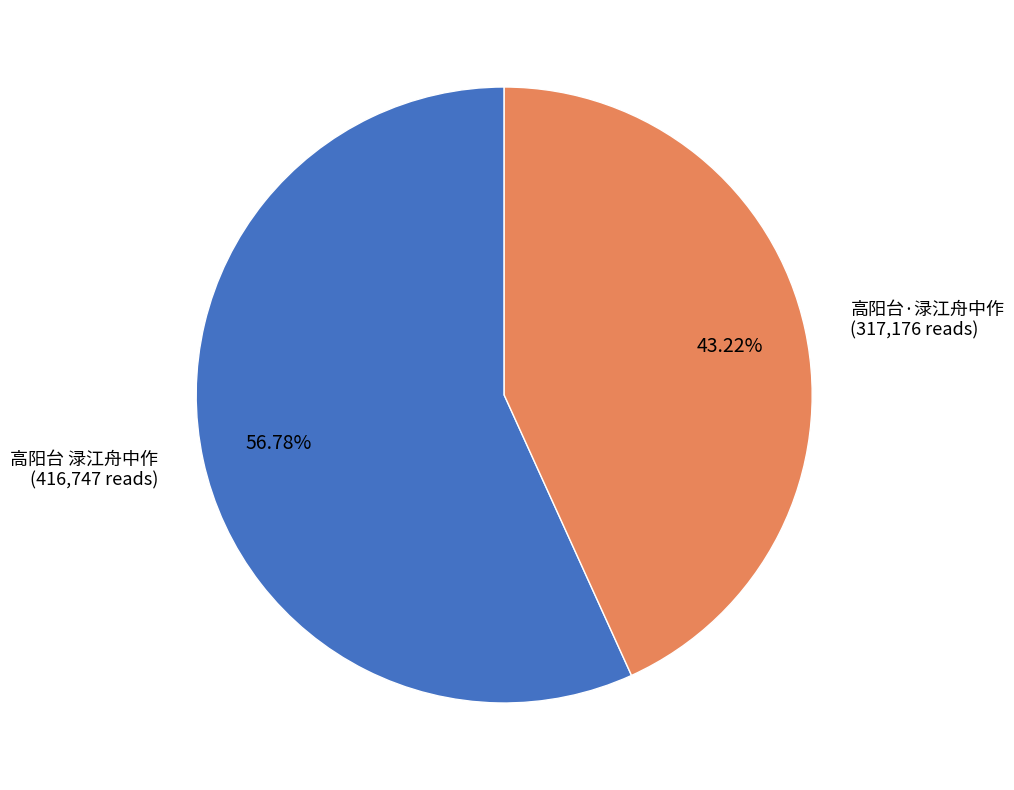

To the nearest percent, what is the combined percentage of 高阳台 渌江舟中作 and 高阳台·渌江舟中作?

100%